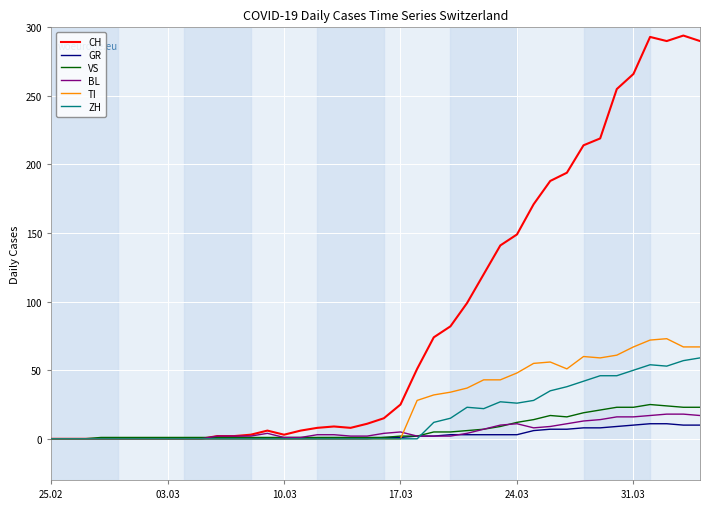

What is the maximum value for BL?

18